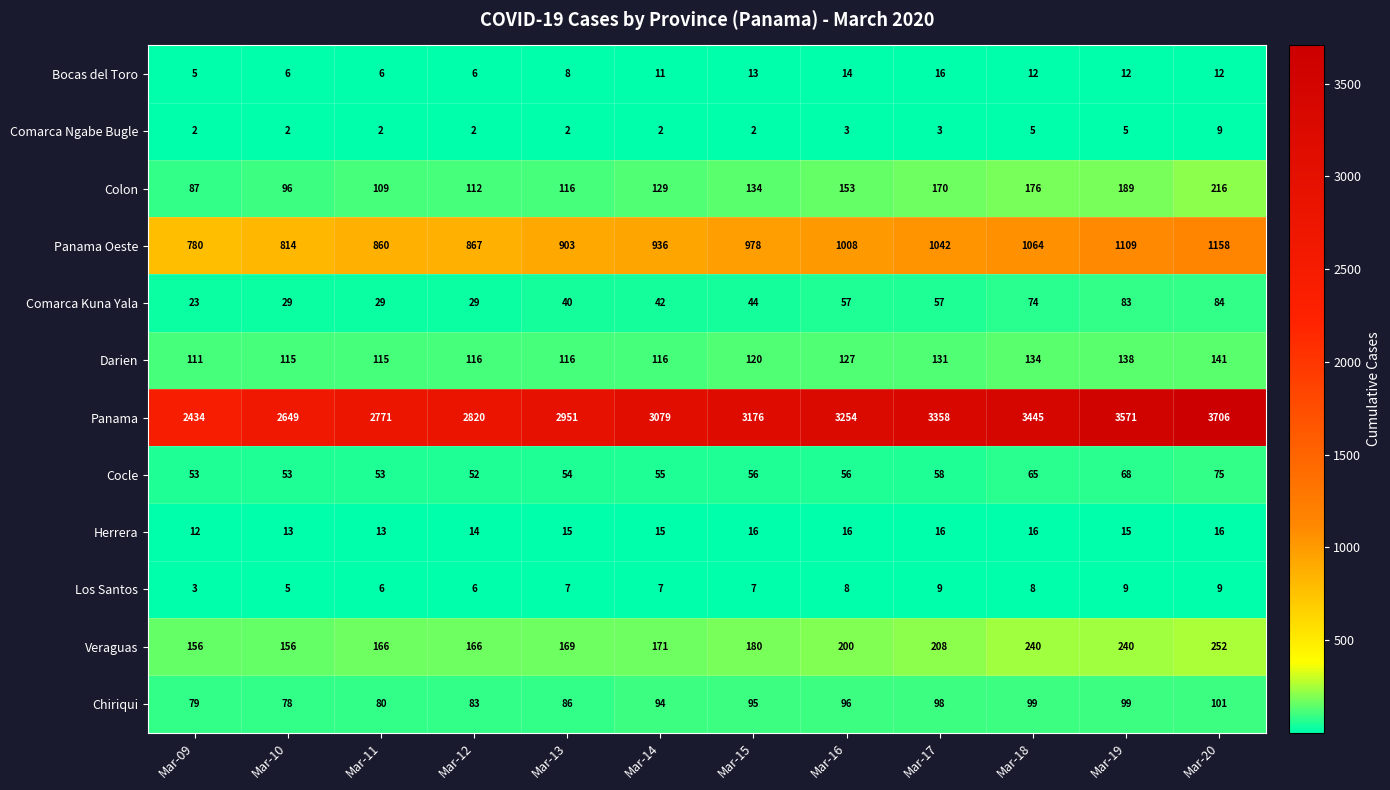

Between Mar-15 and Mar-17, which series saw the biggest shift?

Panama